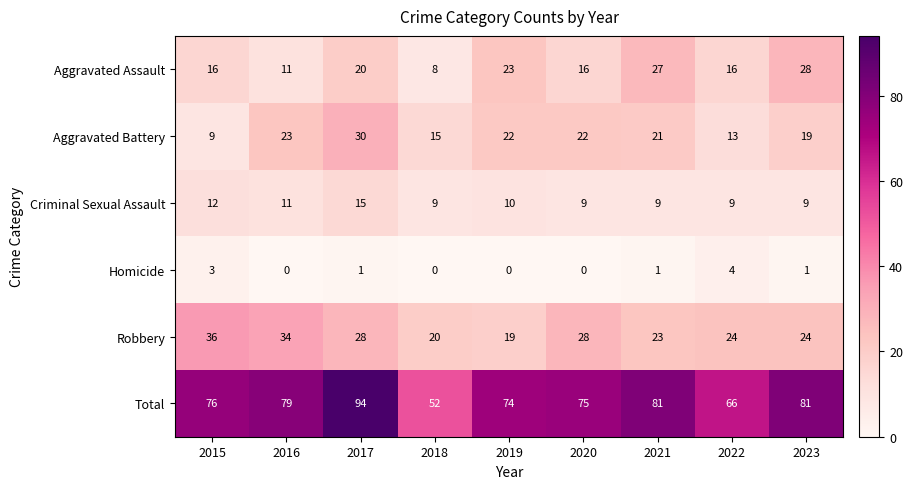

Is it true that Total equals 114 at 2015?

False